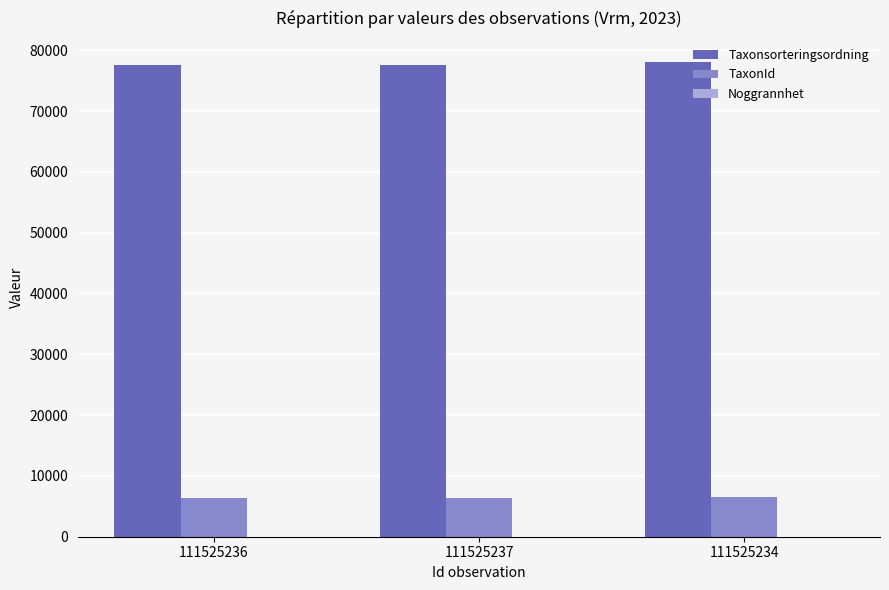

Which series has the largest total across all categories?

Taxonsorteringsordning